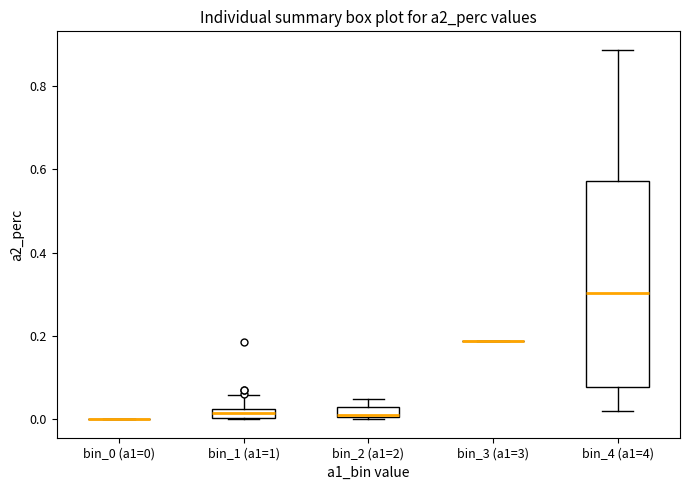

Which box is the tallest, from its lower edge to its upper edge?

bin_4 (a1=4)